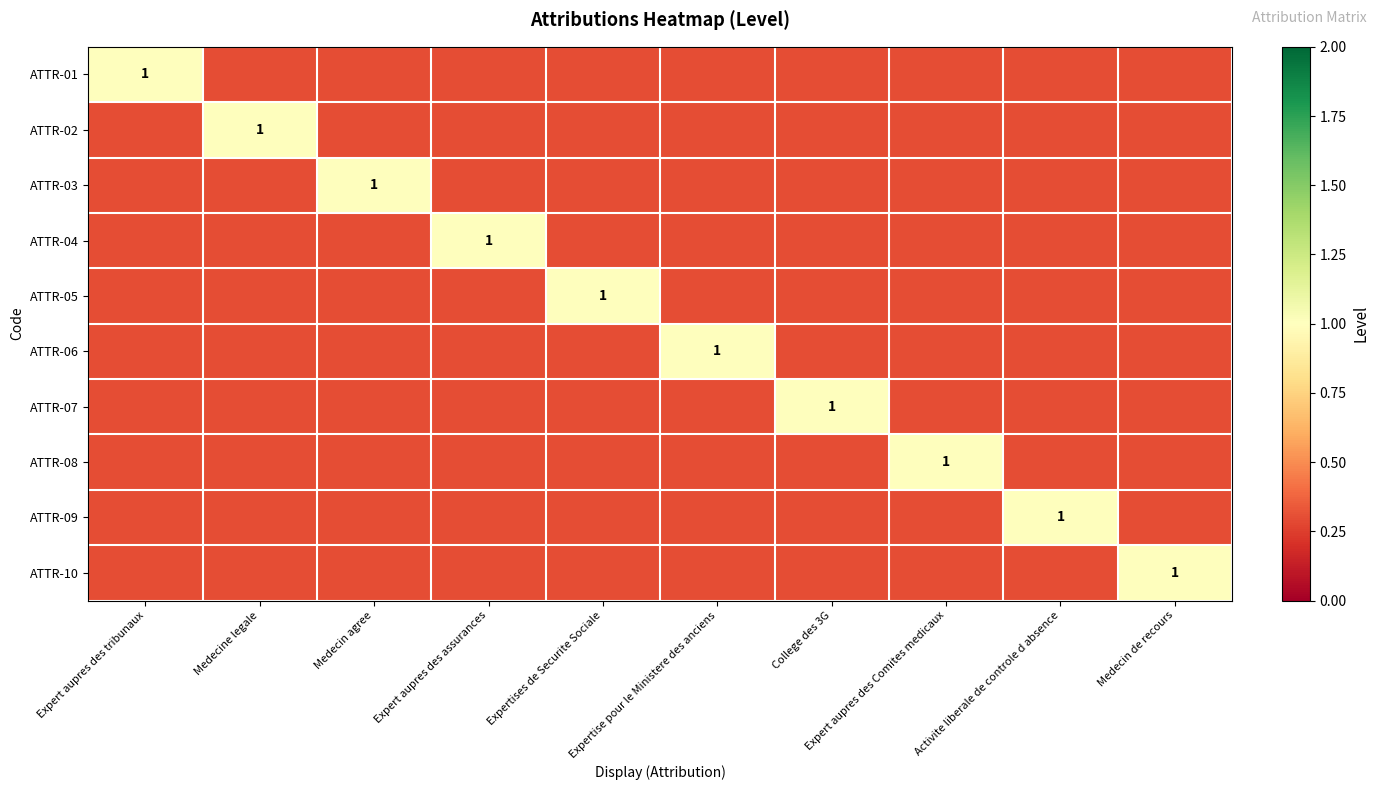

What is the total value across all series at Activite liberale de controle d absence?

3.7